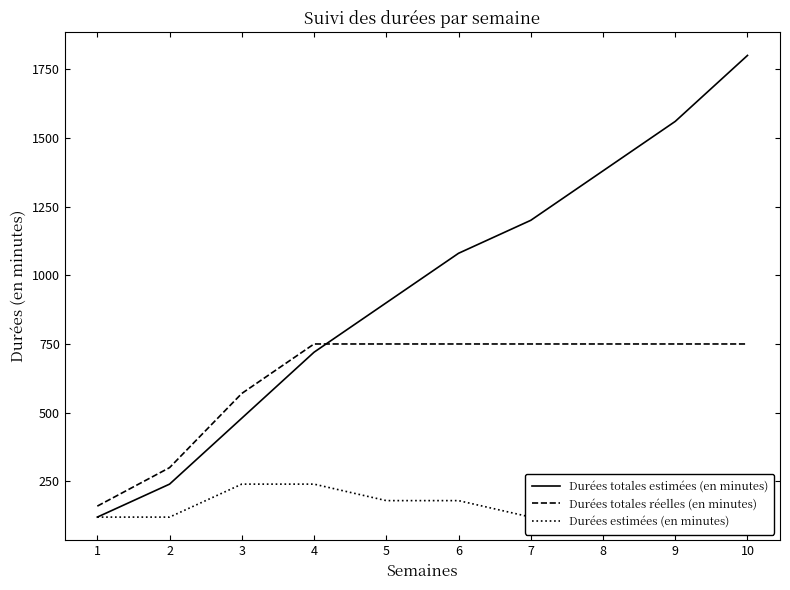

How many distinct data groups are displayed?

3